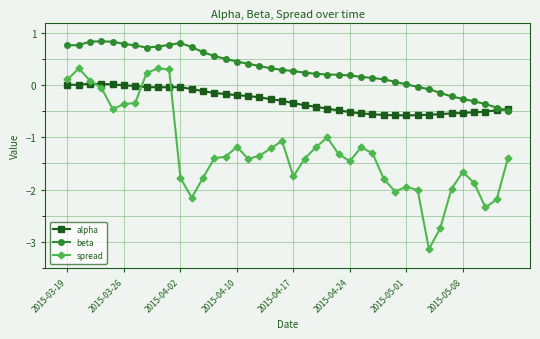

Which series has the largest total across all categories?

beta